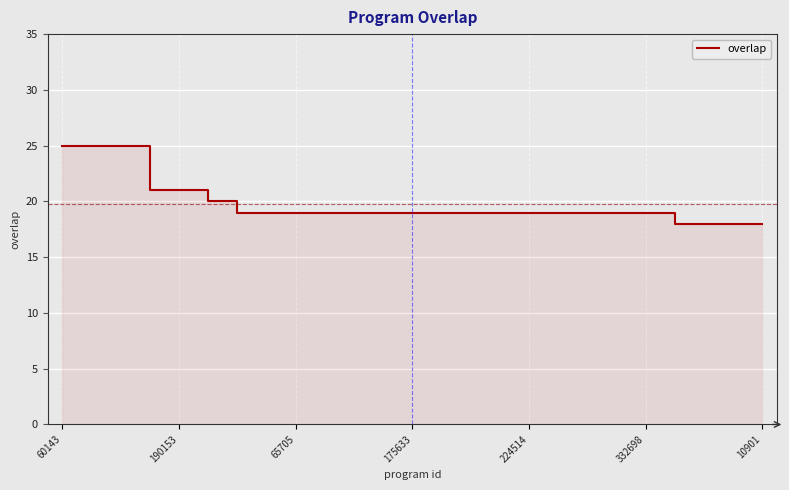

At which category does the chart reach its peak across all series?

60143